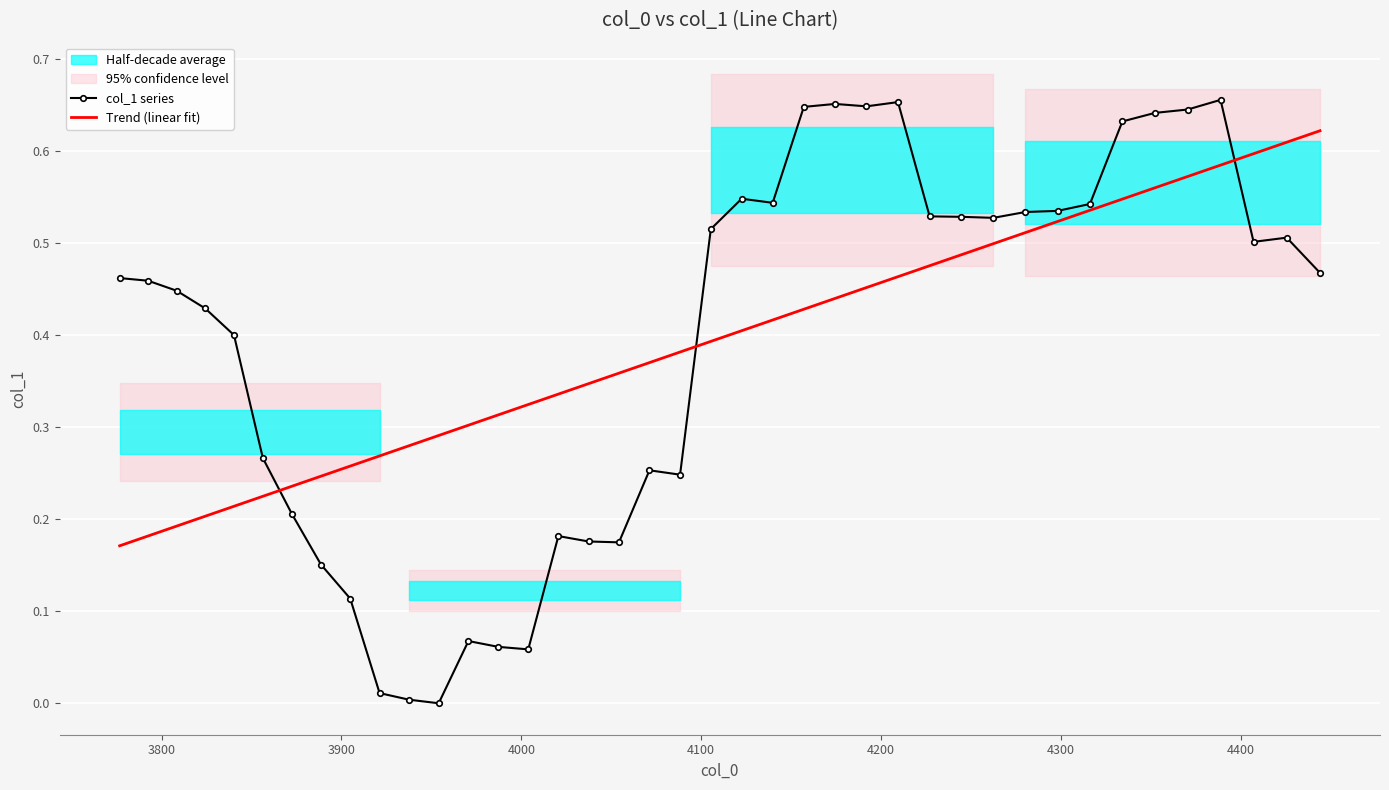

Count the number of data series in this chart.

2